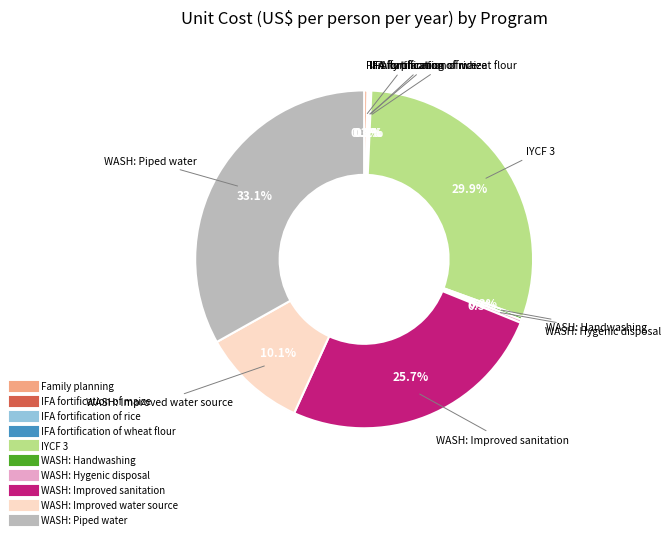

True or false: WASH: Hygenic disposal accounts for 14% of the total.

False